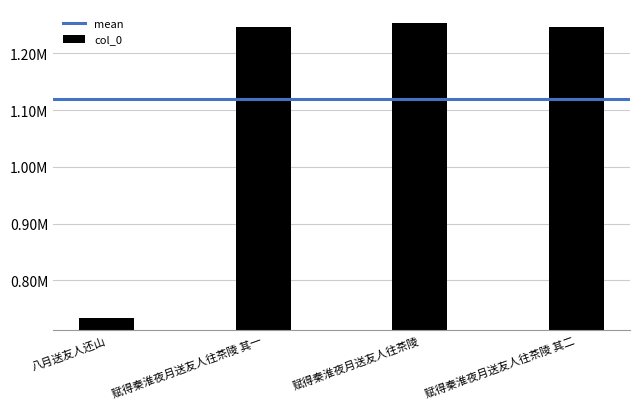

Does the chart contain any negative values?

No